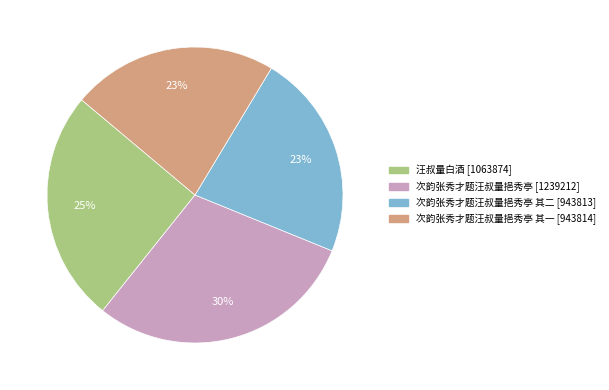

Does any single category account for the majority?

No